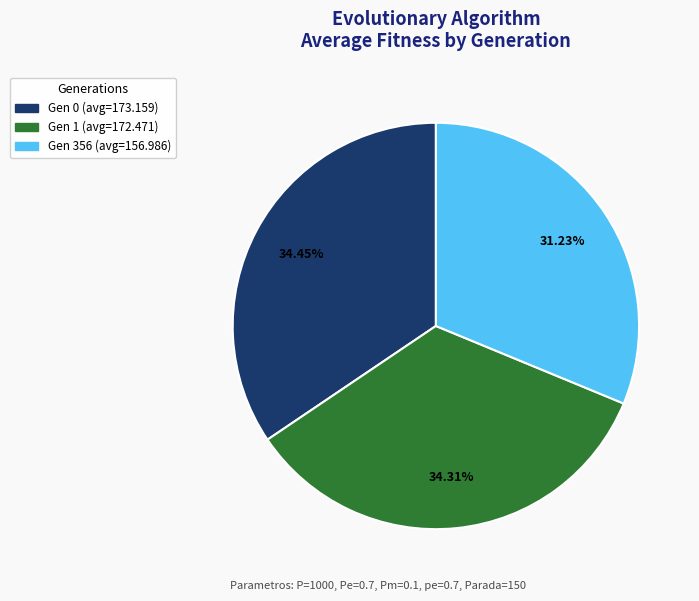

To the nearest percent, what portion does Gen 356 (avg=156.986) represent?

31%